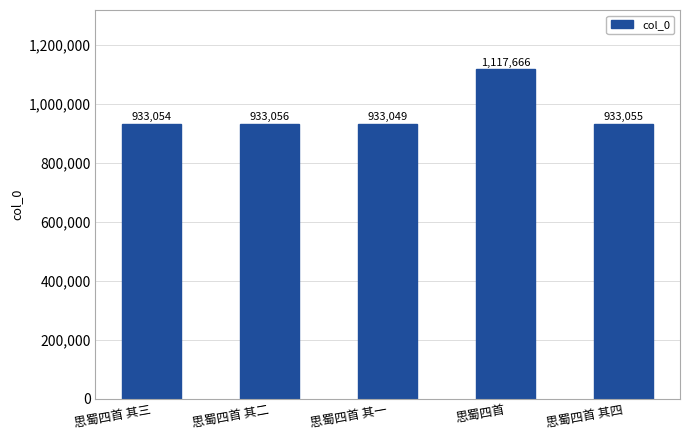

Between 思蜀四首 and 思蜀四首 其一, which is larger?

思蜀四首